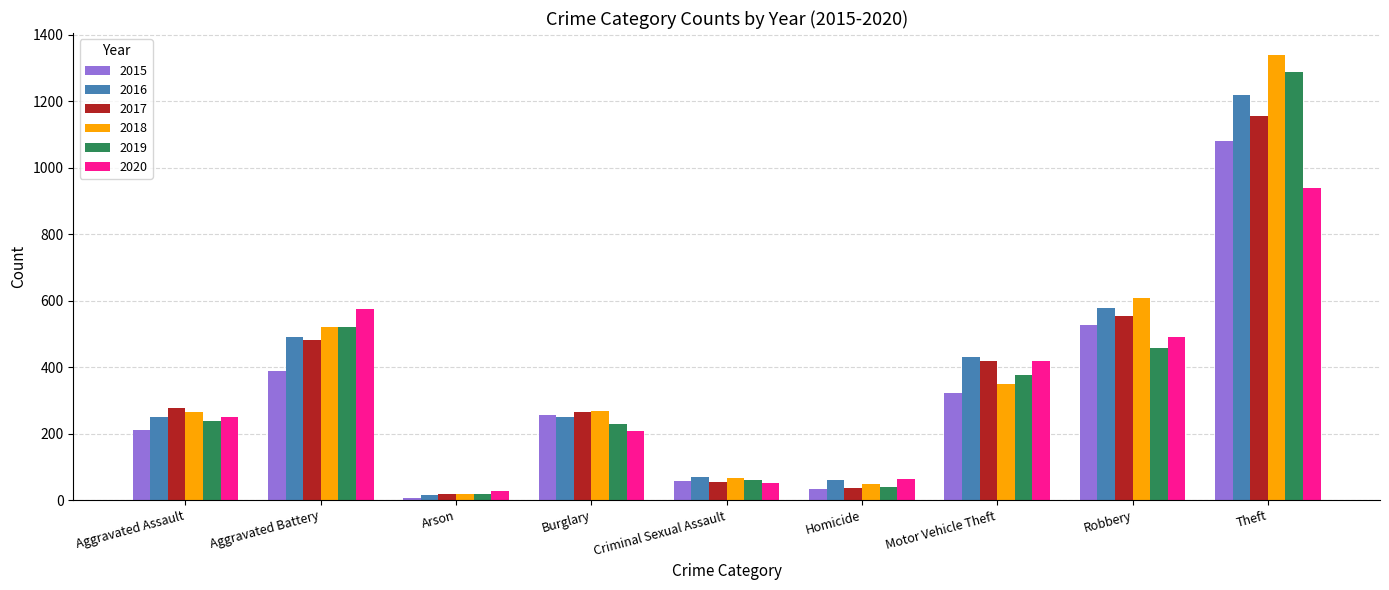

What is the spread (max minus min) of values at Aggravated Battery?

188